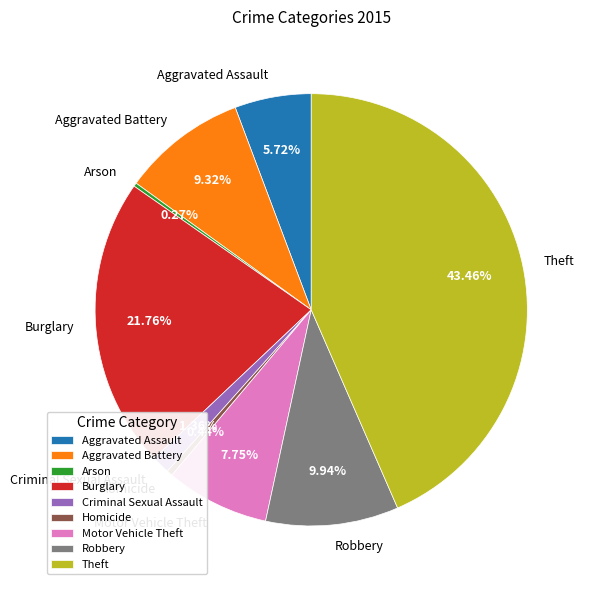

What is the ratio of the value at Aggravated Battery to the value at Aggravated Assault?

1.6